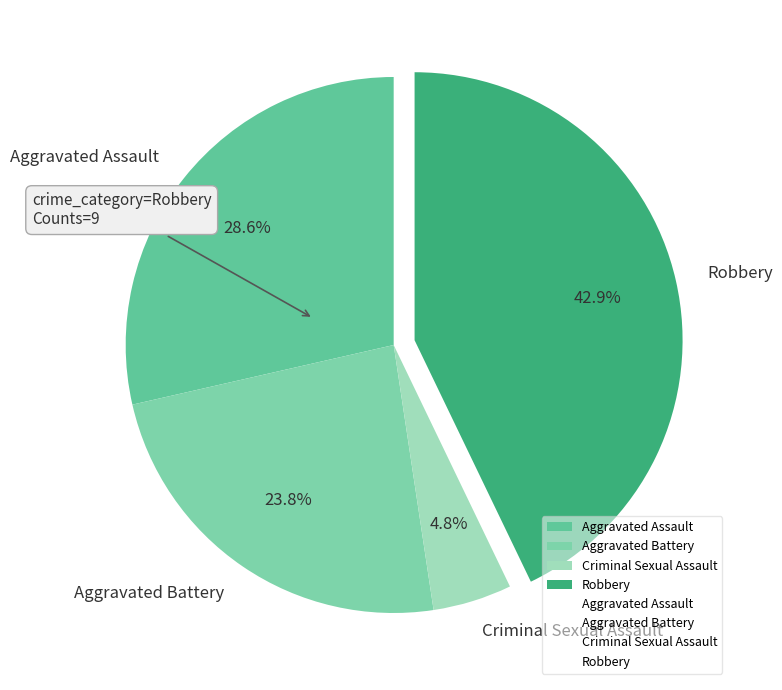

What percentage is the Criminal Sexual Assault slice, to the nearest percent?

5%